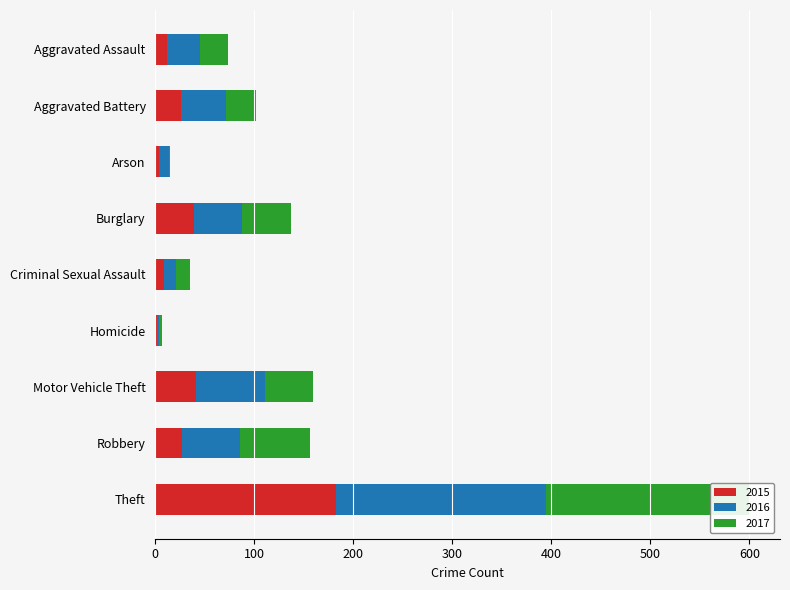

What are all the series names shown in the legend?

2015, 2016, 2017